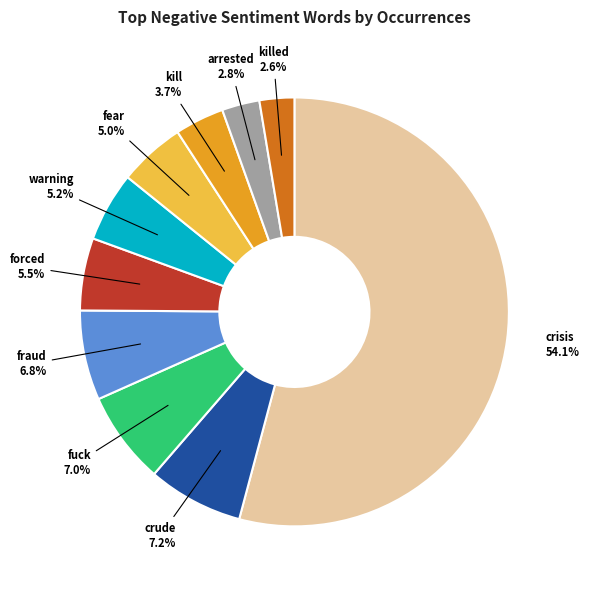

Count the number of slices in the pie.

10